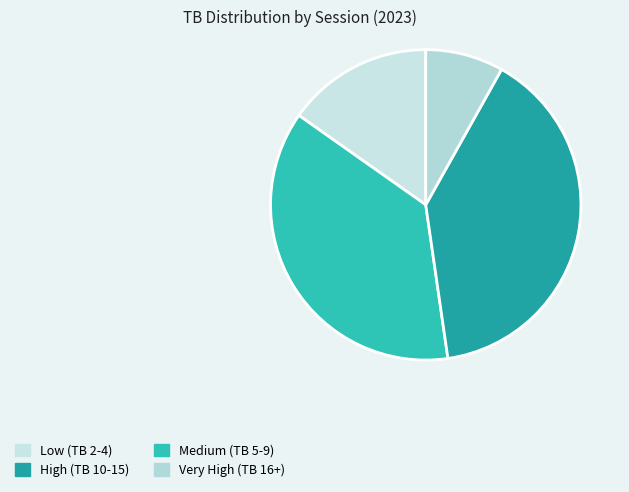

Count the number of slices in the pie.

4